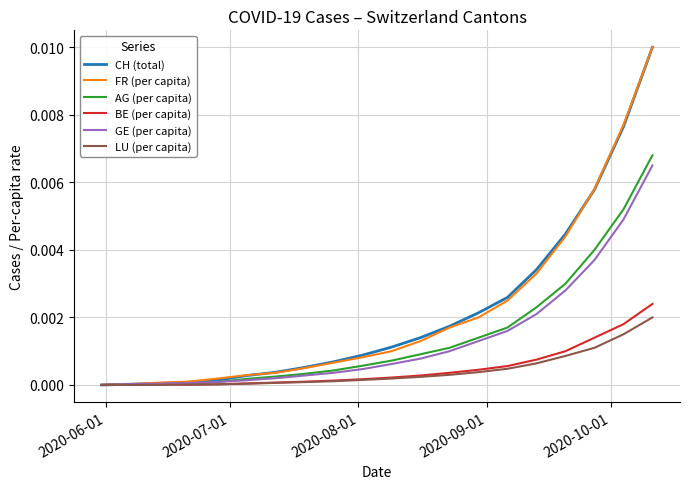

At which label is CH (total) closest to 0?

2020-06-01